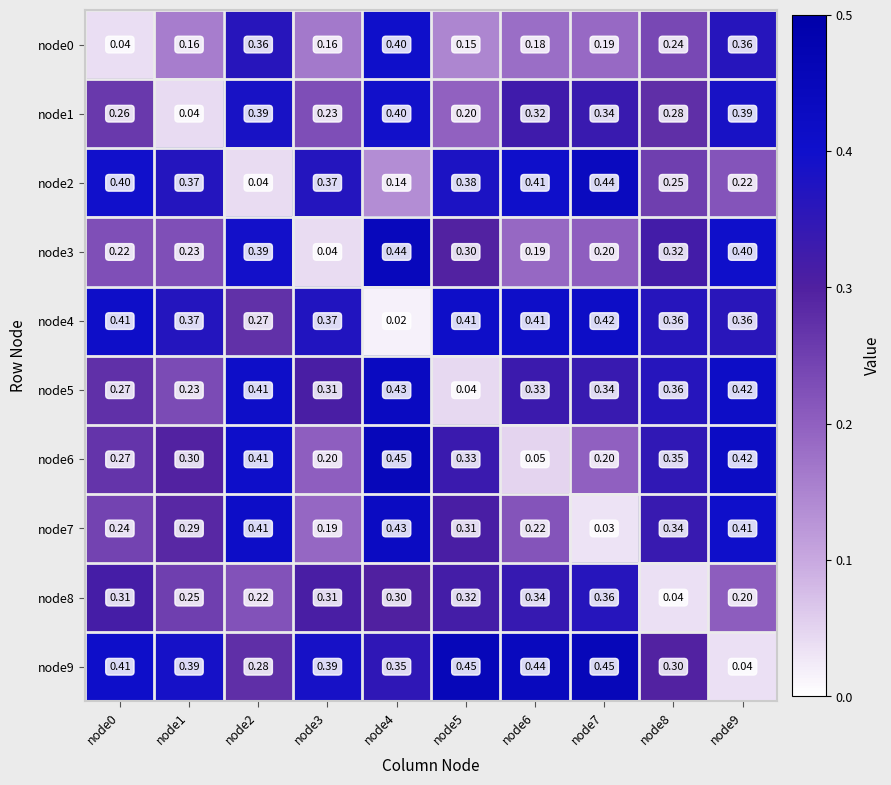

Is the value of node8 at node4 greater than the value of node0 at node1?

Yes